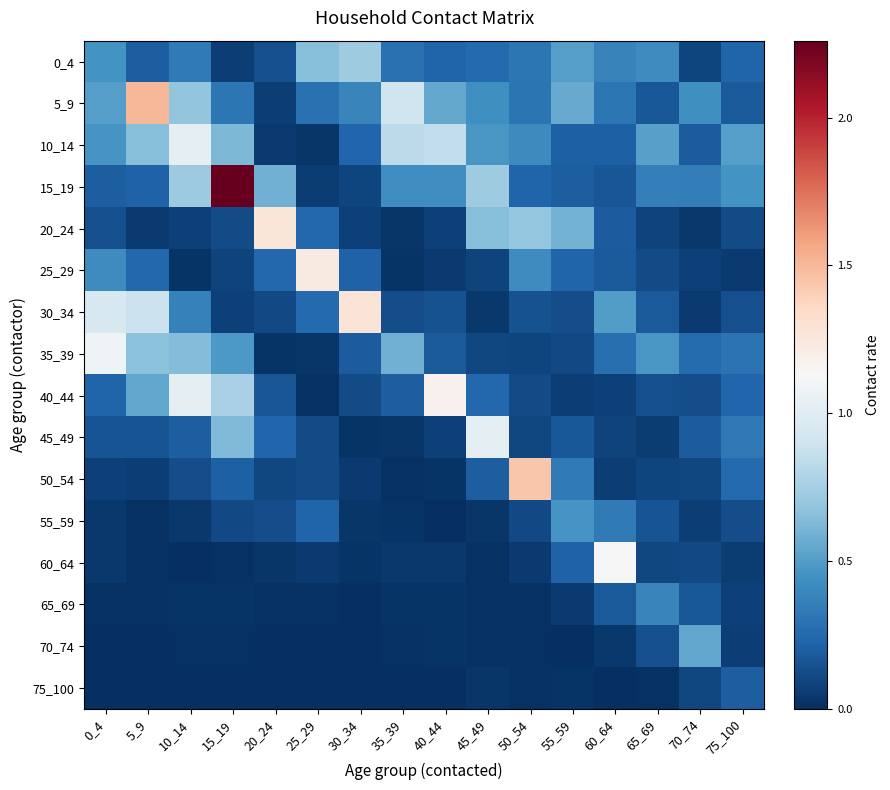

Reading left to right, list all the values displayed in this chart.

0_4: 0_4=0.5	5_9=0.2	10_14=0.3	15_19=0.1	20_24=0.1	25_29=0.7	30_34=0.7	35_39=0.3	40_44=0.2	45_49=0.3	50_54=0.3	55_59=0.5	60_64=0.4	65_69=0.4	70_74=0.1	75_100=0.2
5_9: 0_4=0.5	5_9=1.5	10_14=0.7	15_19=0.3	20_24=0.1	25_29=0.3	30_34=0.4	35_39=0.9	40_44=0.6	45_49=0.4	50_54=0.3	55_59=0.6	60_64=0.3	65_69=0.2	70_74=0.4	75_100=0.2
10_14: 0_4=0.5	5_9=0.6	10_14=1.0	15_19=0.6	20_24=0.0	25_29=0.0	30_34=0.2	35_39=0.8	40_44=0.9	45_49=0.5	50_54=0.4	55_59=0.2	60_64=0.2	65_69=0.5	70_74=0.2	75_100=0.5
15_19: 0_4=0.2	5_9=0.2	10_14=0.7	15_19=2.3	20_24=0.6	25_29=0.1	30_34=0.1	35_39=0.4	40_44=0.4	45_49=0.7	50_54=0.2	55_59=0.2	60_64=0.2	65_69=0.4	70_74=0.3	75_100=0.5
20_24: 0_4=0.1	5_9=0.1	10_14=0.1	15_19=0.1	20_24=1.3	25_29=0.2	30_34=0.1	35_39=0.0	40_44=0.1	45_49=0.7	50_54=0.7	55_59=0.6	60_64=0.2	65_69=0.1	70_74=0.0	75_100=0.1
25_29: 0_4=0.4	5_9=0.2	10_14=0.0	15_19=0.1	20_24=0.2	25_29=1.2	30_34=0.2	35_39=0.0	40_44=0.0	45_49=0.1	50_54=0.4	55_59=0.2	60_64=0.2	65_69=0.1	70_74=0.1	75_100=0.1
30_34: 0_4=0.9	5_9=0.9	10_14=0.4	15_19=0.1	20_24=0.1	25_29=0.3	30_34=1.3	35_39=0.1	40_44=0.1	45_49=0.0	50_54=0.1	55_59=0.1	60_64=0.5	65_69=0.2	70_74=0.1	75_100=0.1
35_39: 0_4=1.1	5_9=0.7	10_14=0.6	15_19=0.5	20_24=0.0	25_29=0.0	30_34=0.2	35_39=0.6	40_44=0.2	45_49=0.1	50_54=0.1	55_59=0.1	60_64=0.3	65_69=0.5	70_74=0.3	75_100=0.3
40_44: 0_4=0.2	5_9=0.5	10_14=1.0	15_19=0.8	20_24=0.2	25_29=0.0	30_34=0.1	35_39=0.2	40_44=1.2	45_49=0.2	50_54=0.1	55_59=0.1	60_64=0.1	65_69=0.1	70_74=0.1	75_100=0.2
45_49: 0_4=0.2	5_9=0.2	10_14=0.2	15_19=0.6	20_24=0.2	25_29=0.1	30_34=0.0	35_39=0.0	40_44=0.1	45_49=1.0	50_54=0.1	55_59=0.2	60_64=0.1	65_69=0.1	70_74=0.2	75_100=0.3
50_54: 0_4=0.1	5_9=0.1	10_14=0.1	15_19=0.2	20_24=0.1	25_29=0.1	30_34=0.0	35_39=0.0	40_44=0.0	45_49=0.2	50_54=1.4	55_59=0.3	60_64=0.1	65_69=0.1	70_74=0.1	75_100=0.3
55_59: 0_4=0.0	5_9=0.0	10_14=0.0	15_19=0.1	20_24=0.1	25_29=0.2	30_34=0.0	35_39=0.0	40_44=0.0	45_49=0.0	50_54=0.1	55_59=0.5	60_64=0.3	65_69=0.2	70_74=0.1	75_100=0.1
60_64: 0_4=0.0	5_9=0.0	10_14=0.0	15_19=0.0	20_24=0.0	25_29=0.0	30_34=0.0	35_39=0.0	40_44=0.0	45_49=0.0	50_54=0.0	55_59=0.2	60_64=1.1	65_69=0.1	70_74=0.1	75_100=0.1
65_69: 0_4=0.0	5_9=0.0	10_14=0.0	15_19=0.0	20_24=0.0	25_29=0.0	30_34=0.0	35_39=0.0	40_44=0.0	45_49=0.0	50_54=0.0	55_59=0.1	60_64=0.2	65_69=0.4	70_74=0.2	75_100=0.1
70_74: 0_4=0.0	5_9=0.0	10_14=0.0	15_19=0.0	20_24=0.0	25_29=0.0	30_34=0.0	35_39=0.0	40_44=0.0	45_49=0.0	50_54=0.0	55_59=0.0	60_64=0.0	65_69=0.1	70_74=0.5	75_100=0.1
75_100: 0_4=0.0	5_9=0.0	10_14=0.0	15_19=0.0	20_24=0.0	25_29=0.0	30_34=0.0	35_39=0.0	40_44=0.0	45_49=0.0	50_54=0.0	55_59=0.0	60_64=0.0	65_69=0.0	70_74=0.1	75_100=0.2